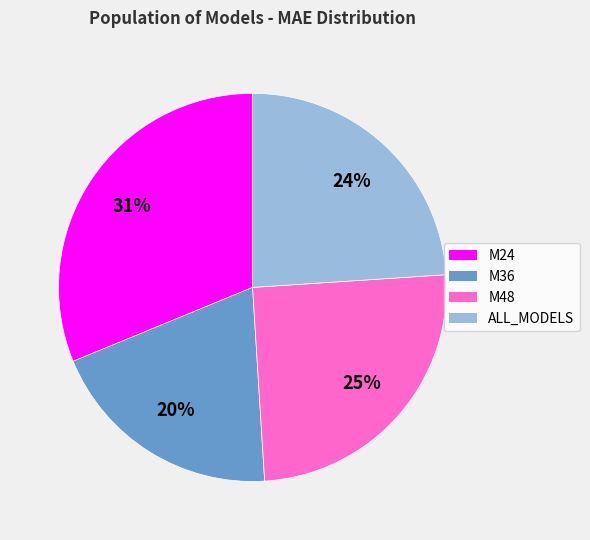

To the nearest percent, what is the difference between the M48 and M24 slice percentages?

6%